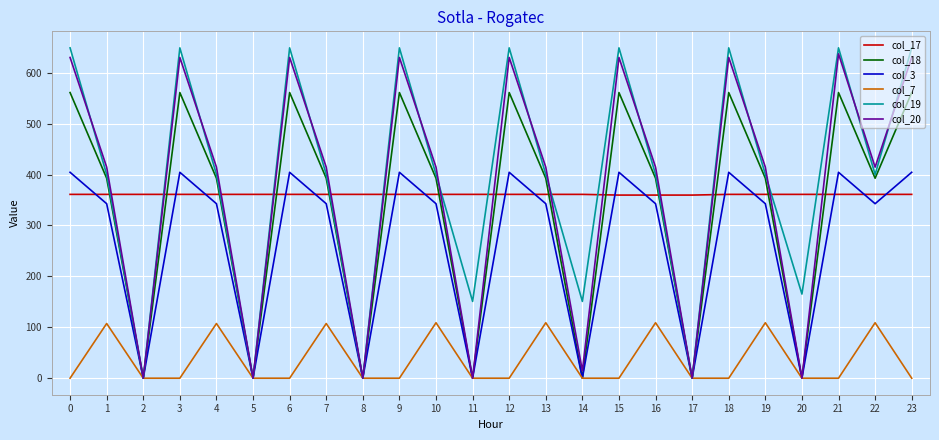

How many values in the col_19 series are below 400?

7